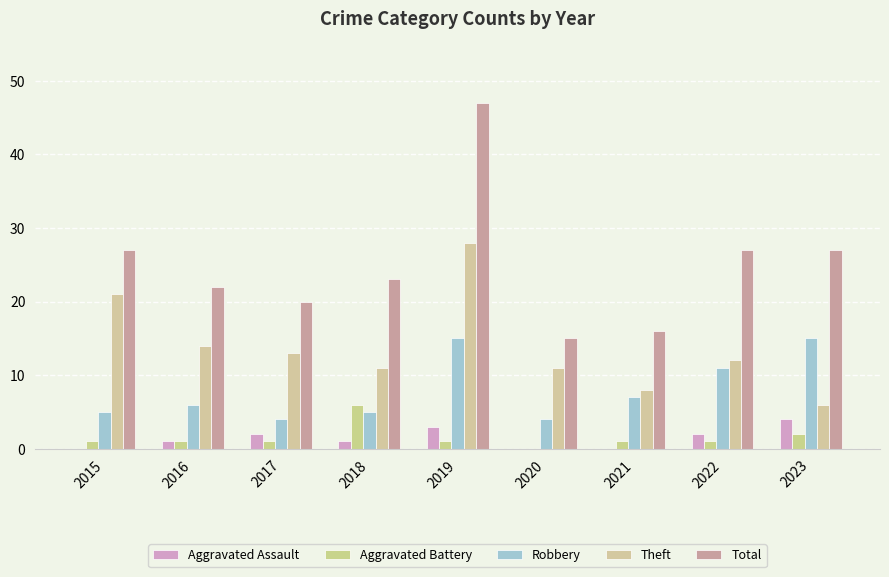

What is the sum of the Total values at 2017 and 2019?

67